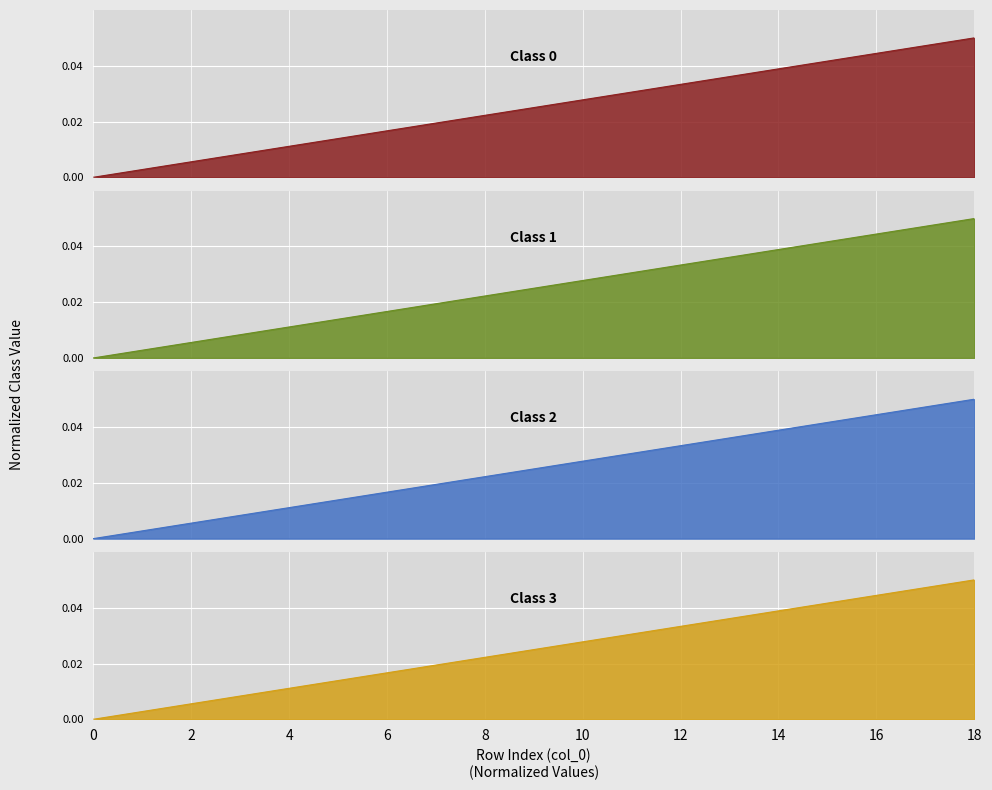

Reading left to right, what are all the values shown in this chart?

Class 0: 0.0	0.0	0.0	0.0	0.0	0.0	0.0	0.0	0.0	0.0	0.0	0.0	0.0	0.0	0.0	0.0	0.0	0.0	0.1
Class 1: 0.0	0.0	0.0	0.0	0.0	0.0	0.0	0.0	0.0	0.0	0.0	0.0	0.0	0.0	0.0	0.0	0.0	0.0	0.1
Class 2: 0.0	0.0	0.0	0.0	0.0	0.0	0.0	0.0	0.0	0.0	0.0	0.0	0.0	0.0	0.0	0.0	0.0	0.0	0.1
Class 3: 0.0	0.0	0.0	0.0	0.0	0.0	0.0	0.0	0.0	0.0	0.0	0.0	0.0	0.0	0.0	0.0	0.0	0.0	0.1